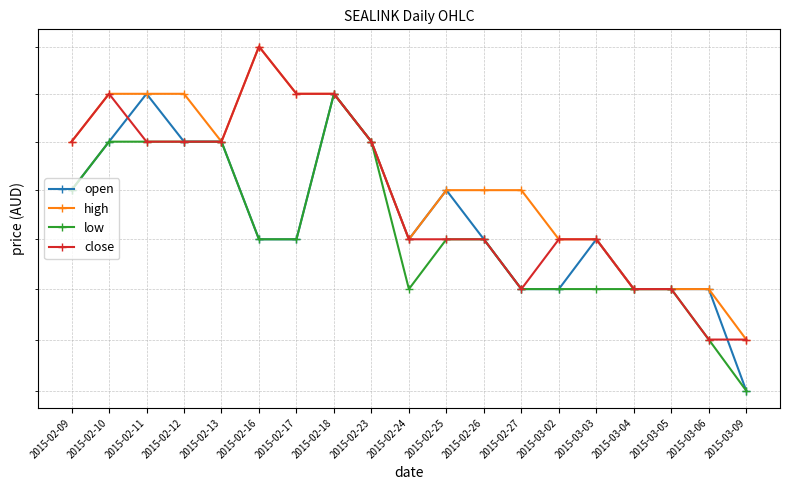

At how many categories does at least one series exceed 0?

19